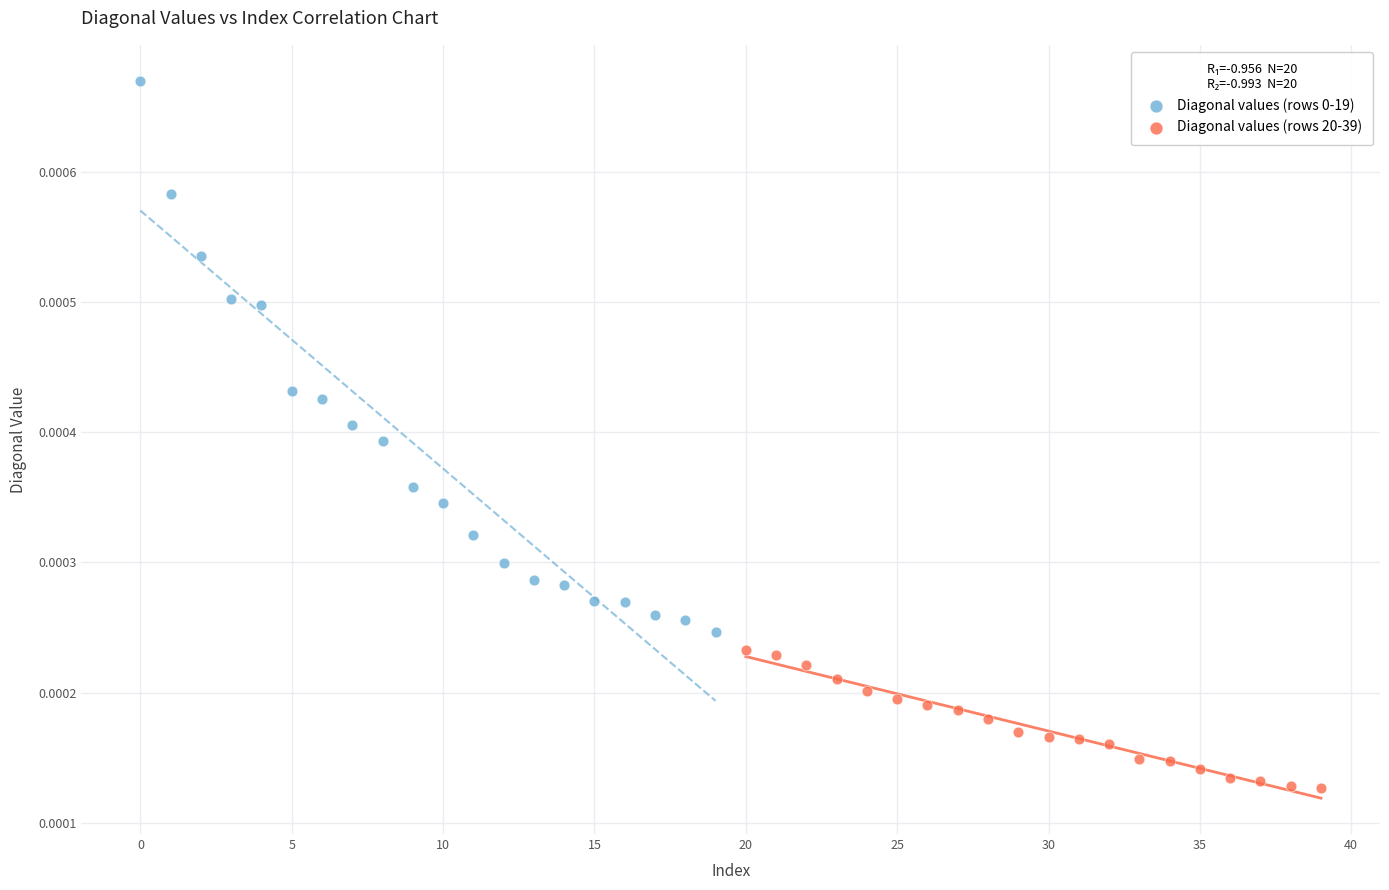

Which series contains the lowest Y value?

Diagonal values (rows 20-39)